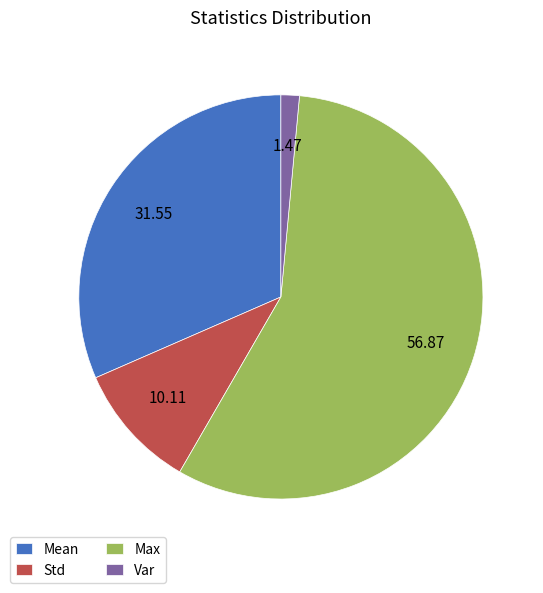

True or false: Std accounts for 10% of the total.

True